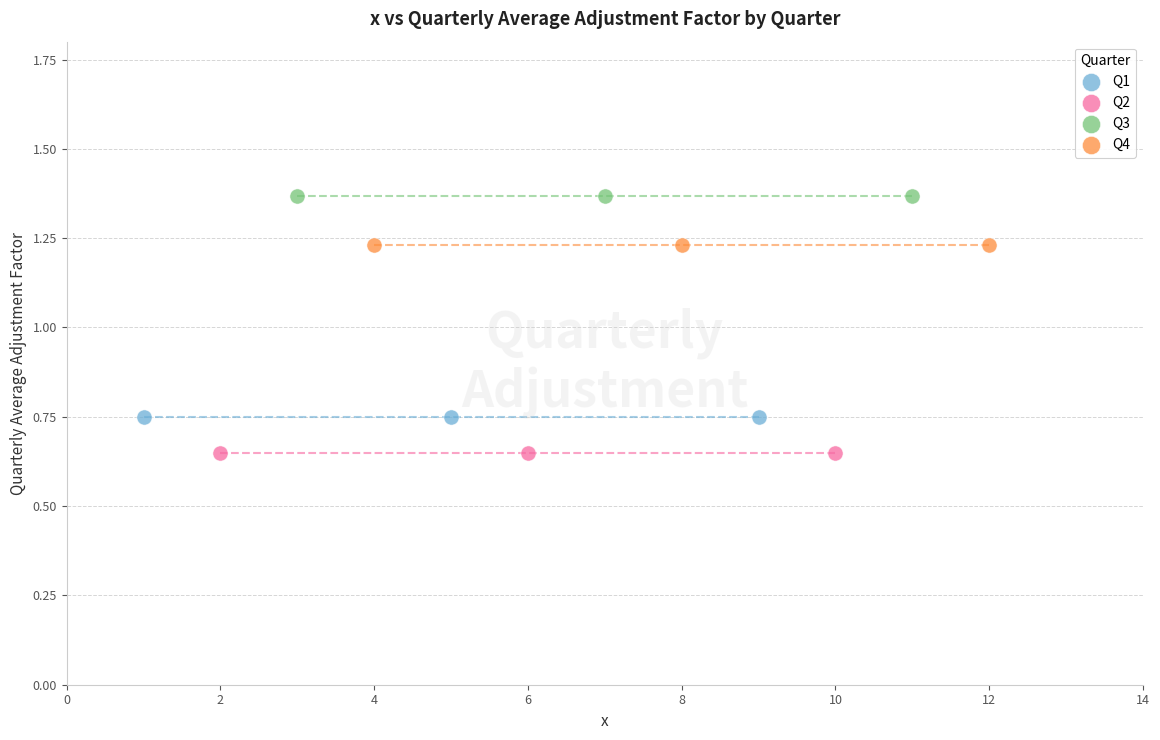

Which series reaches the maximum Y coordinate?

Q3